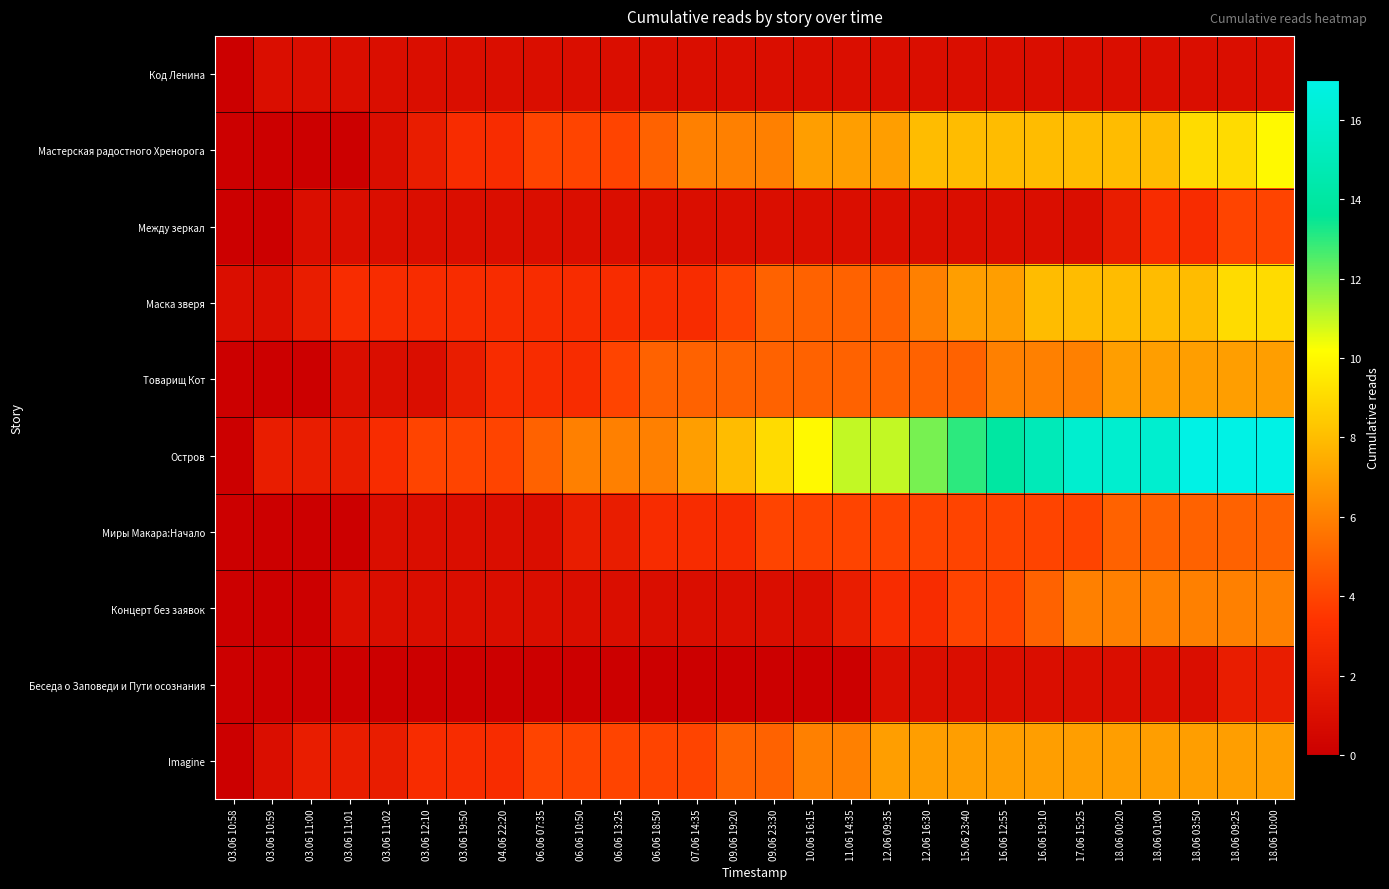

At which category is the sum across all series the highest?

18.06 10:00